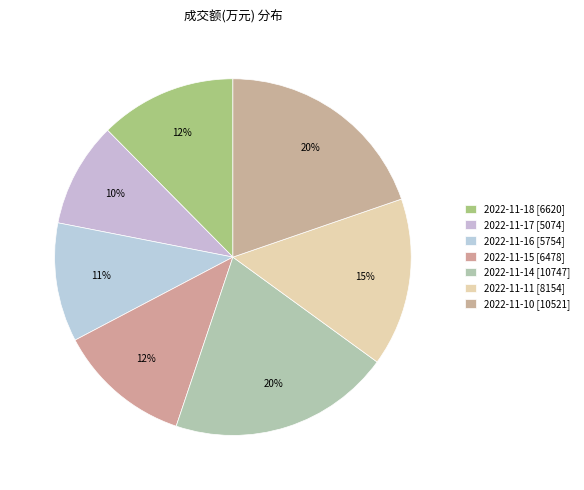

Is it true that 2022-11-16 is 11% of the pie?

True